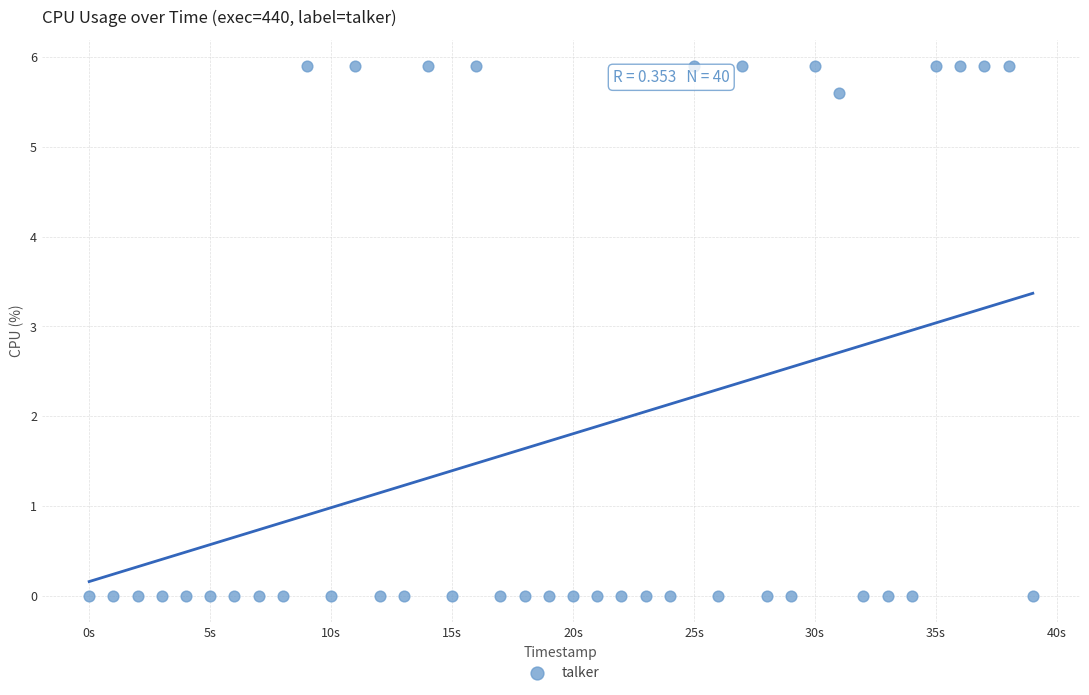

What is the range of Y values (max minus min)?

5.9